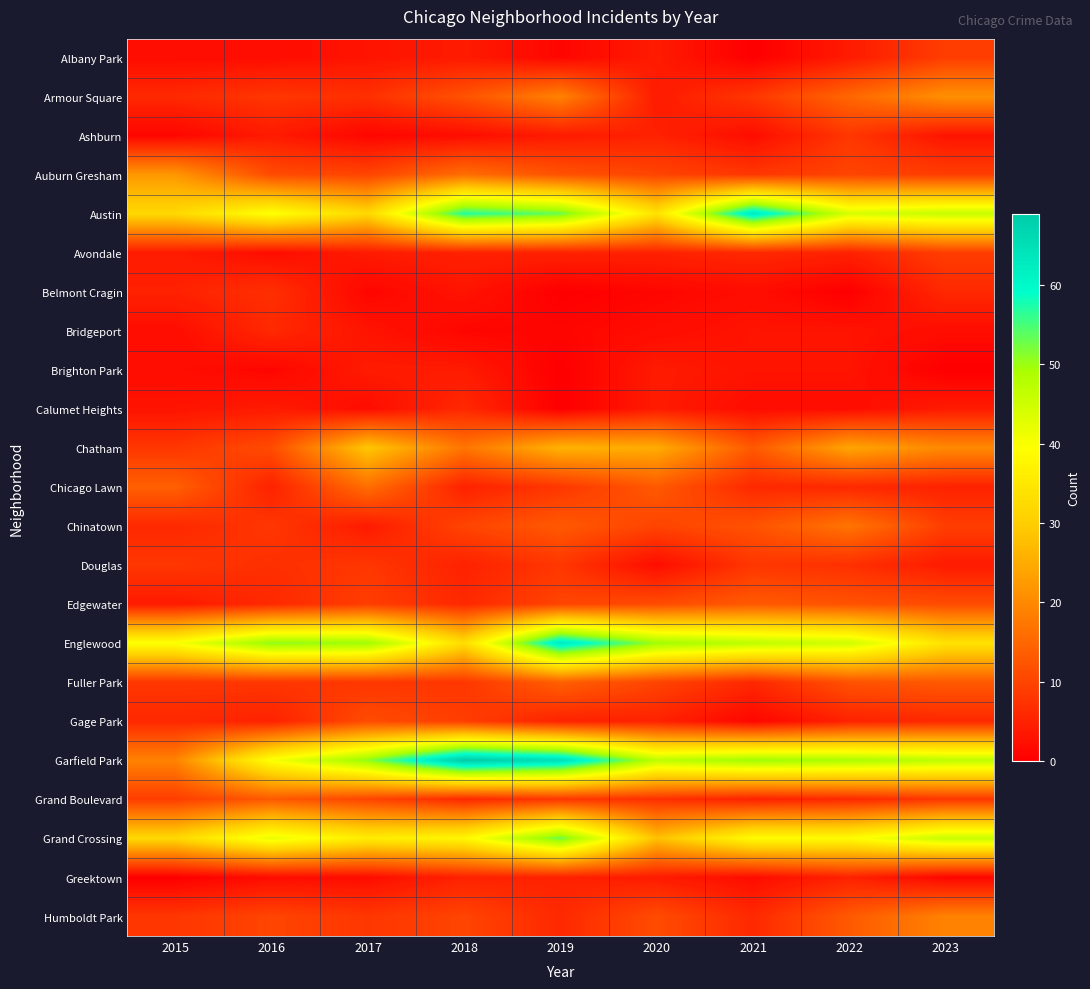

How many data points does each series have?

9